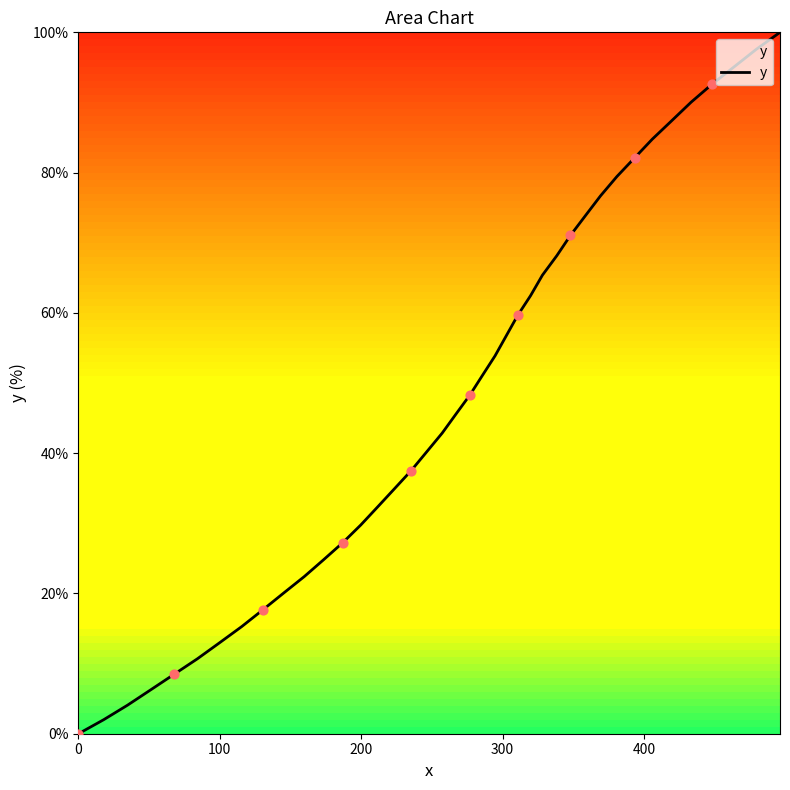

What is the greatest value displayed?

100.0